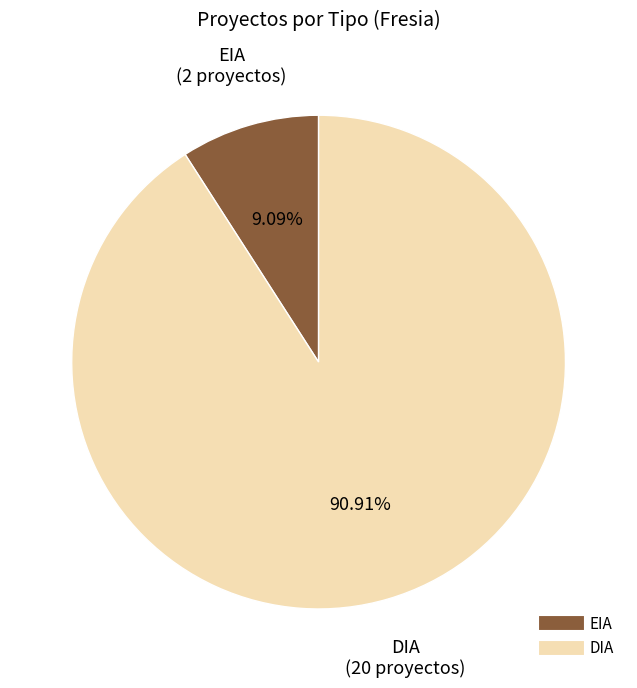

What is the smallest slice in the pie chart?

EIA